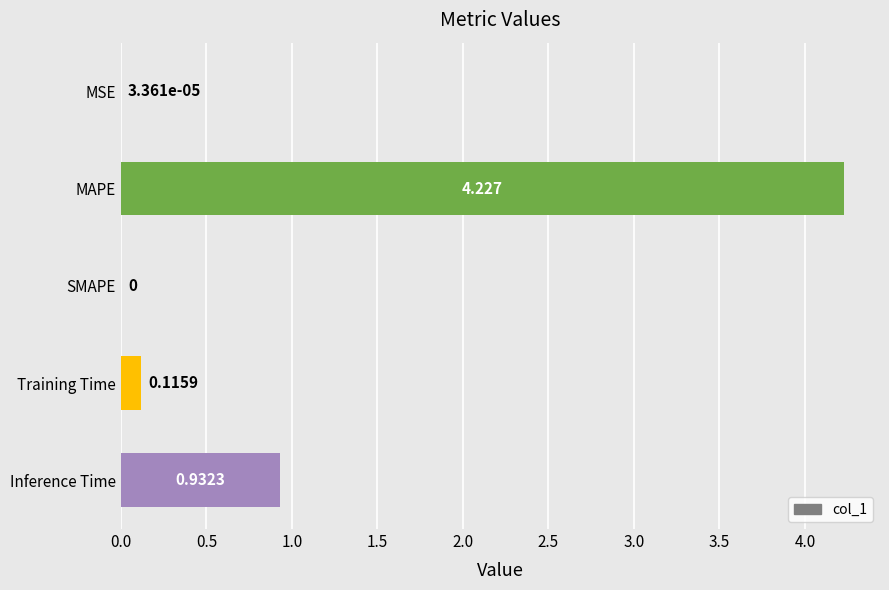

At which label is the value closest to 2?

Inference Time